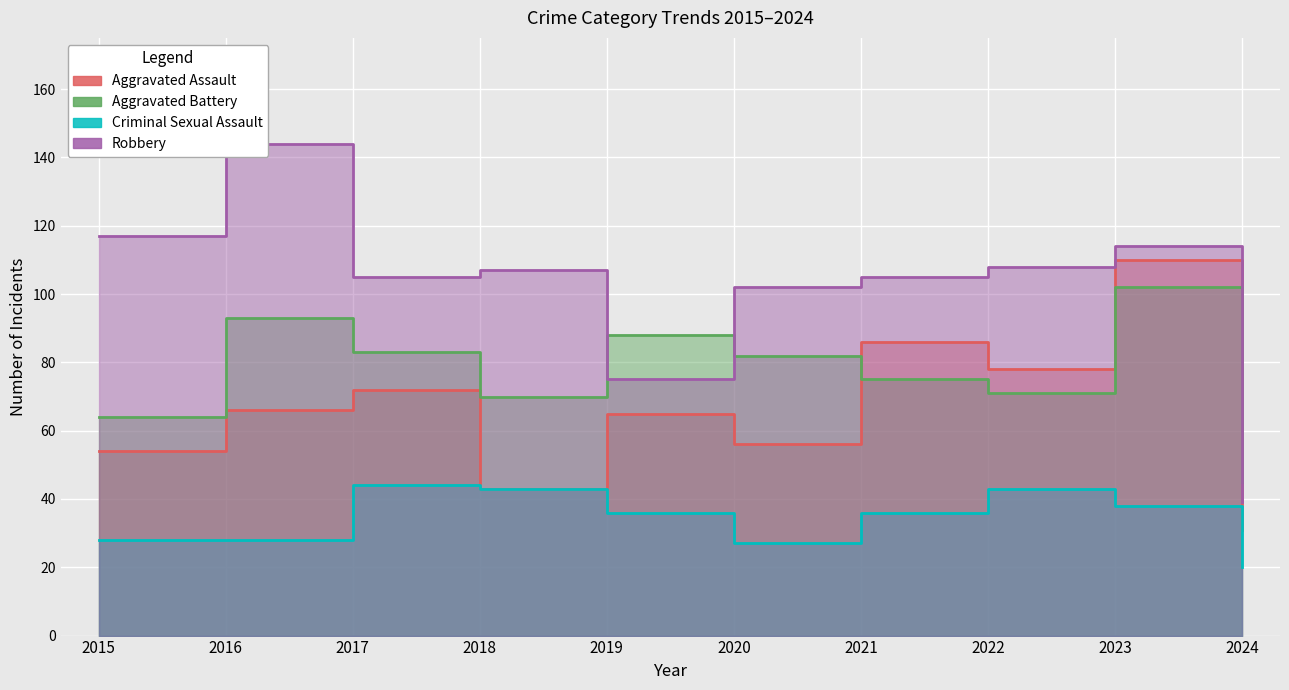

What are all the series names shown in the legend?

Aggravated Assault, Aggravated Battery, Criminal Sexual Assault, Robbery